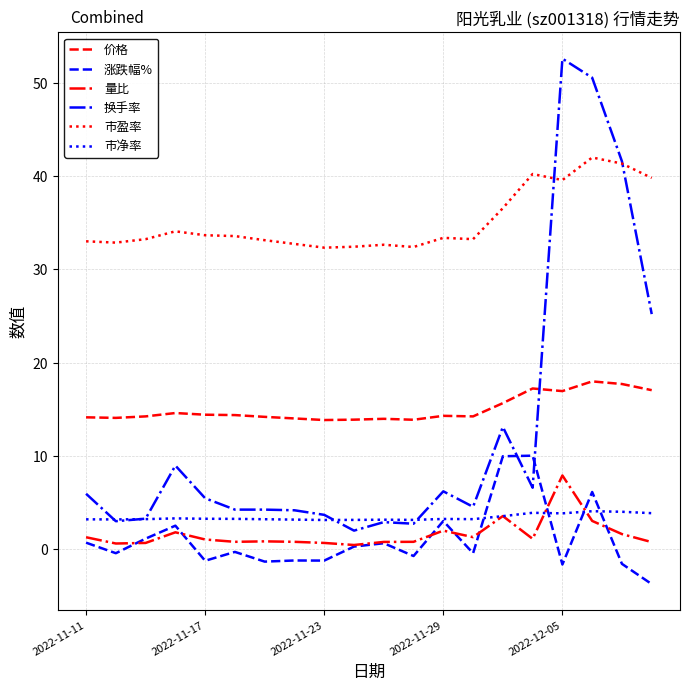

Which series has the widest spread of values?

换手率